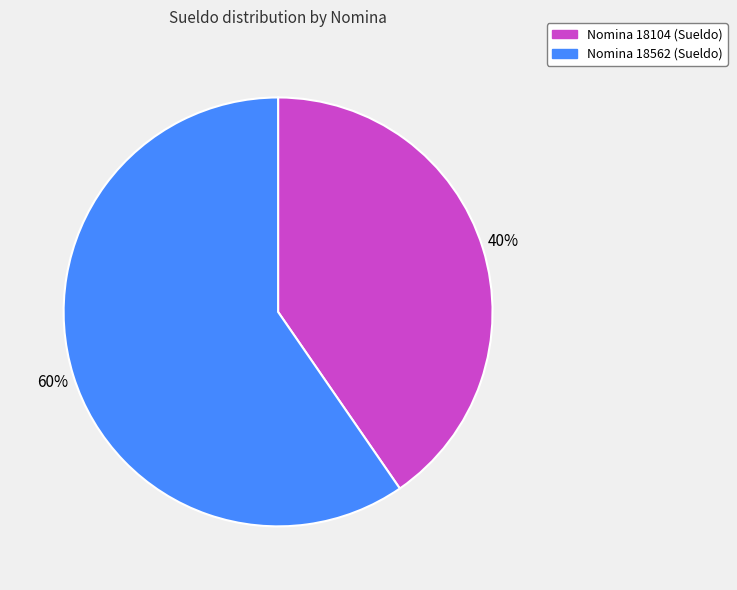

Does any single category account for the majority?

Yes